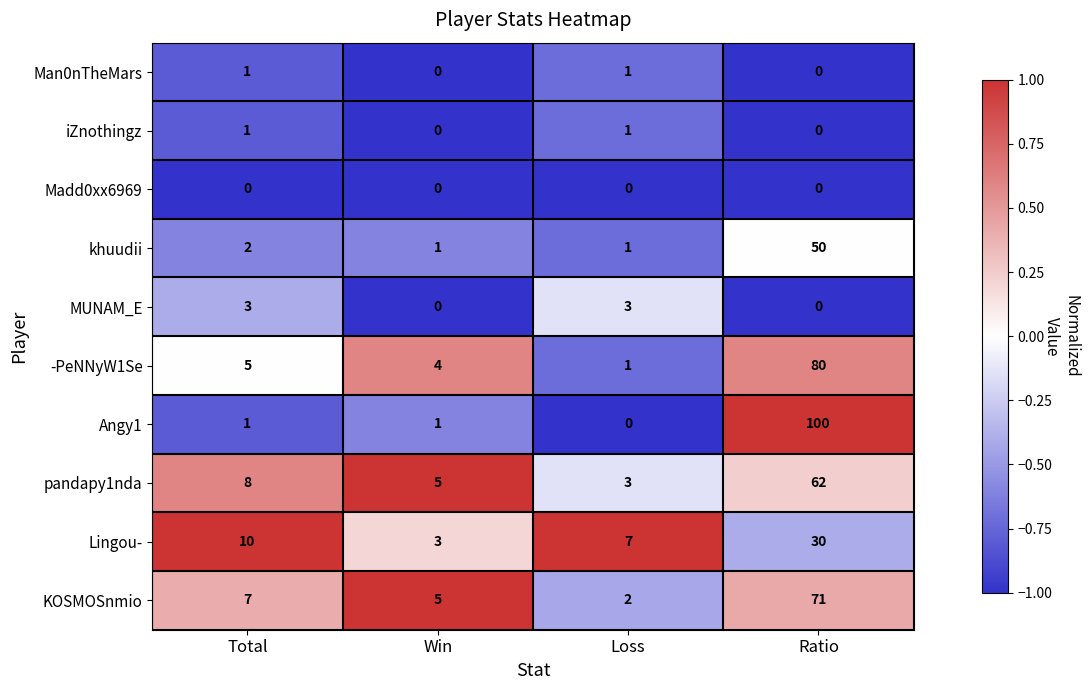

Which series changed the most between Win and Ratio?

Angy1